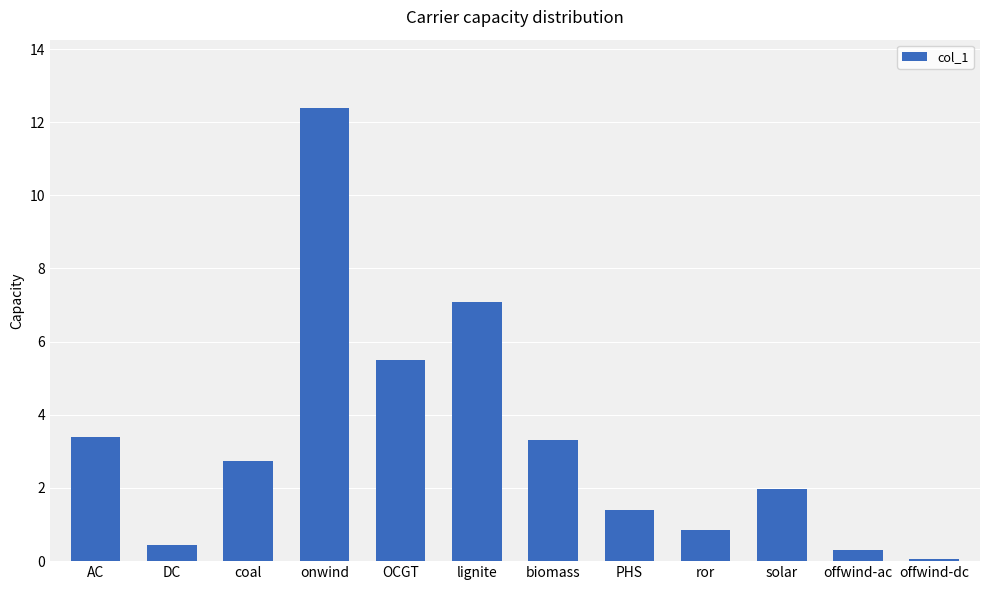

What is the label of the 3rd bar from the right?

solar